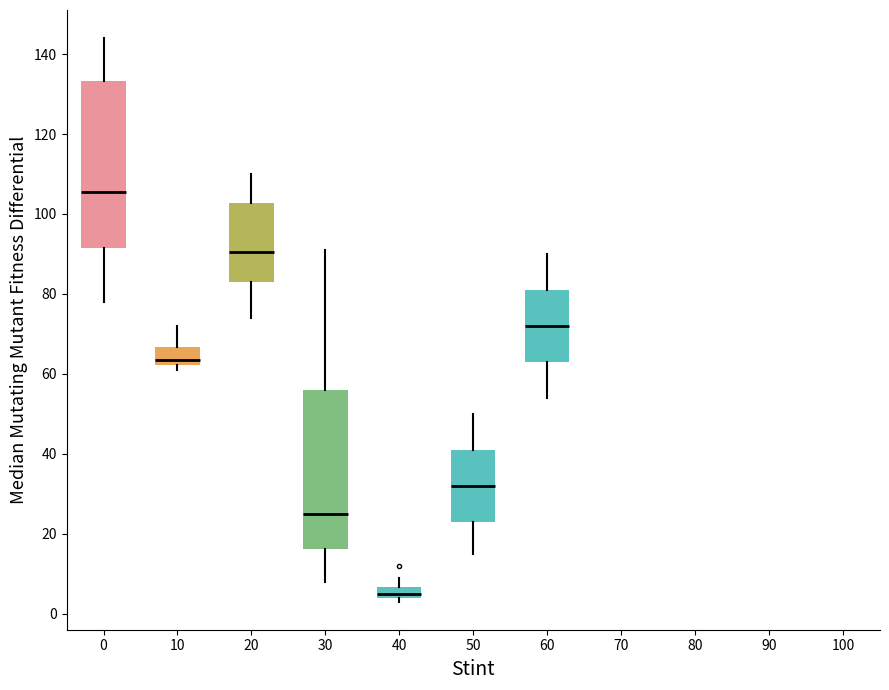

Which box has the highest median line?

0